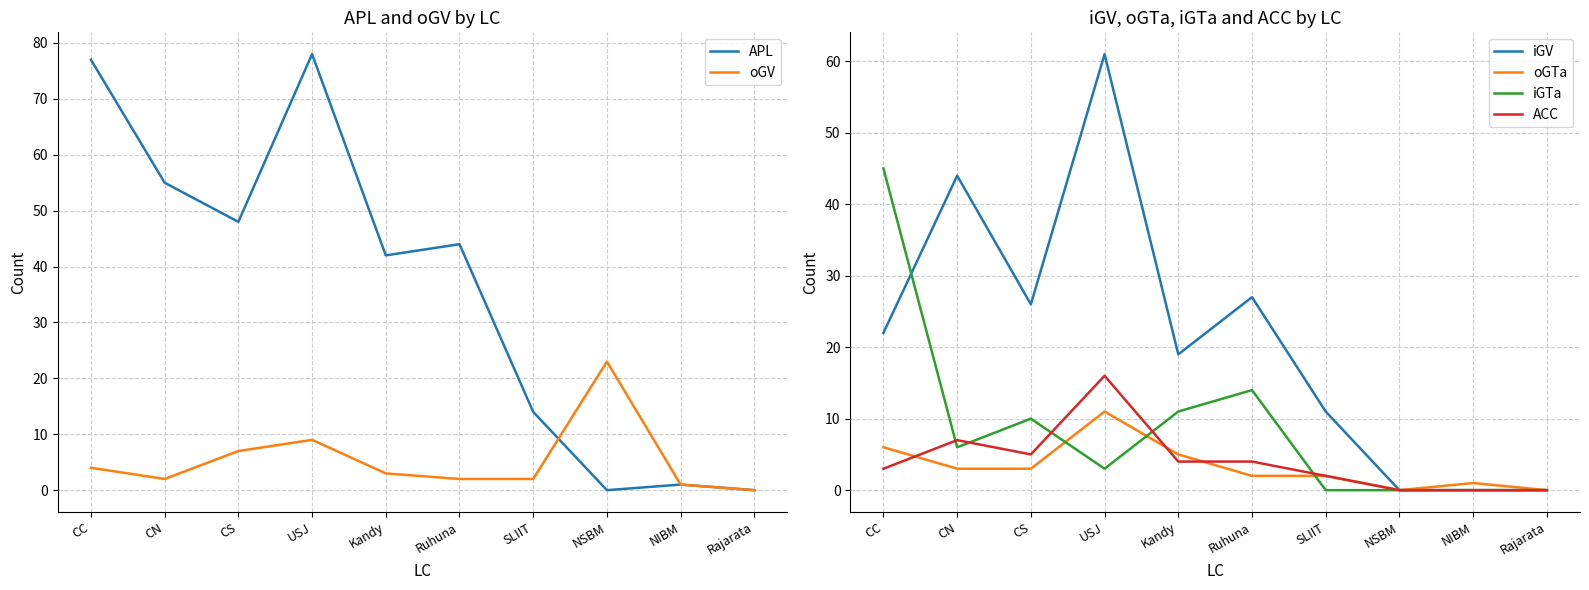

Between CC and USJ, which is larger?

USJ